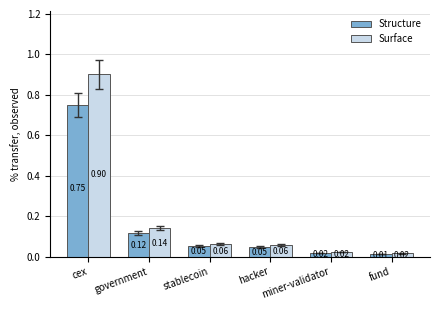

What is the difference between the highest and lowest values at cex?

0.2